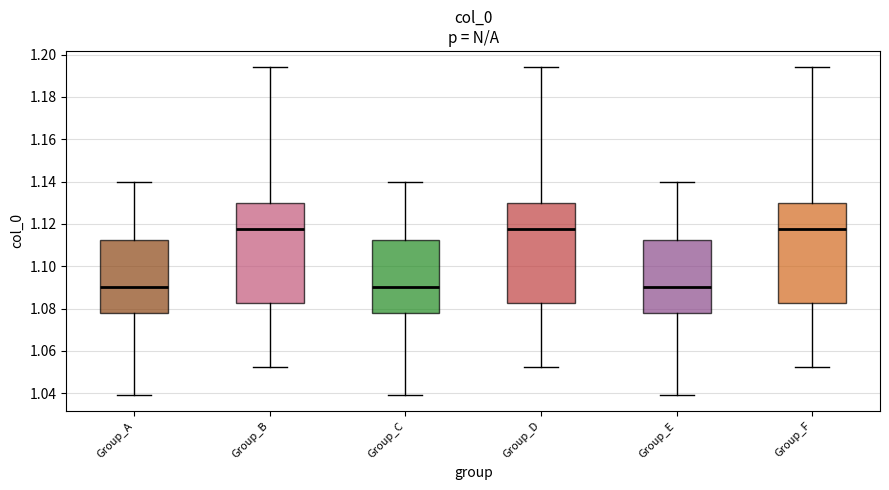

Reading left to right, read every box against the y-axis: the position of its median line, the range the box covers, and the ends of its whiskers. The values are not printed on the chart, so give them approximately, as read against the axis.

Group_A: median 1.090, box 1.078 to 1.112, whiskers 1.040 to 1.140
Group_B: median 1.118, box 1.082 to 1.130, whiskers 1.052 to 1.194
Group_C: median 1.090, box 1.078 to 1.112, whiskers 1.040 to 1.140
Group_D: median 1.118, box 1.082 to 1.130, whiskers 1.052 to 1.194
Group_E: median 1.090, box 1.078 to 1.112, whiskers 1.040 to 1.140
Group_F: median 1.118, box 1.082 to 1.130, whiskers 1.052 to 1.194